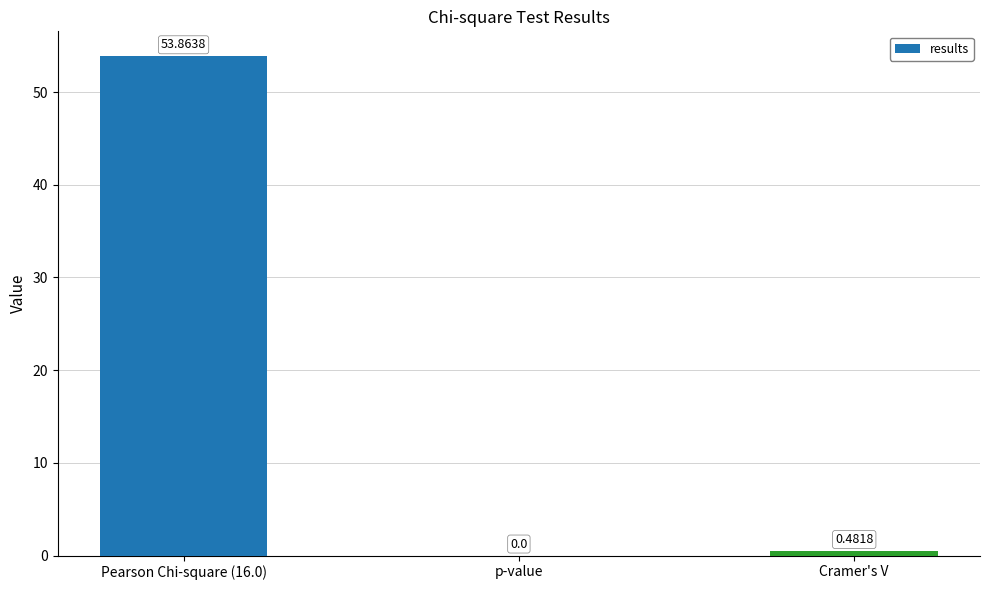

Is it true that the value at p-value is 0.0?

True